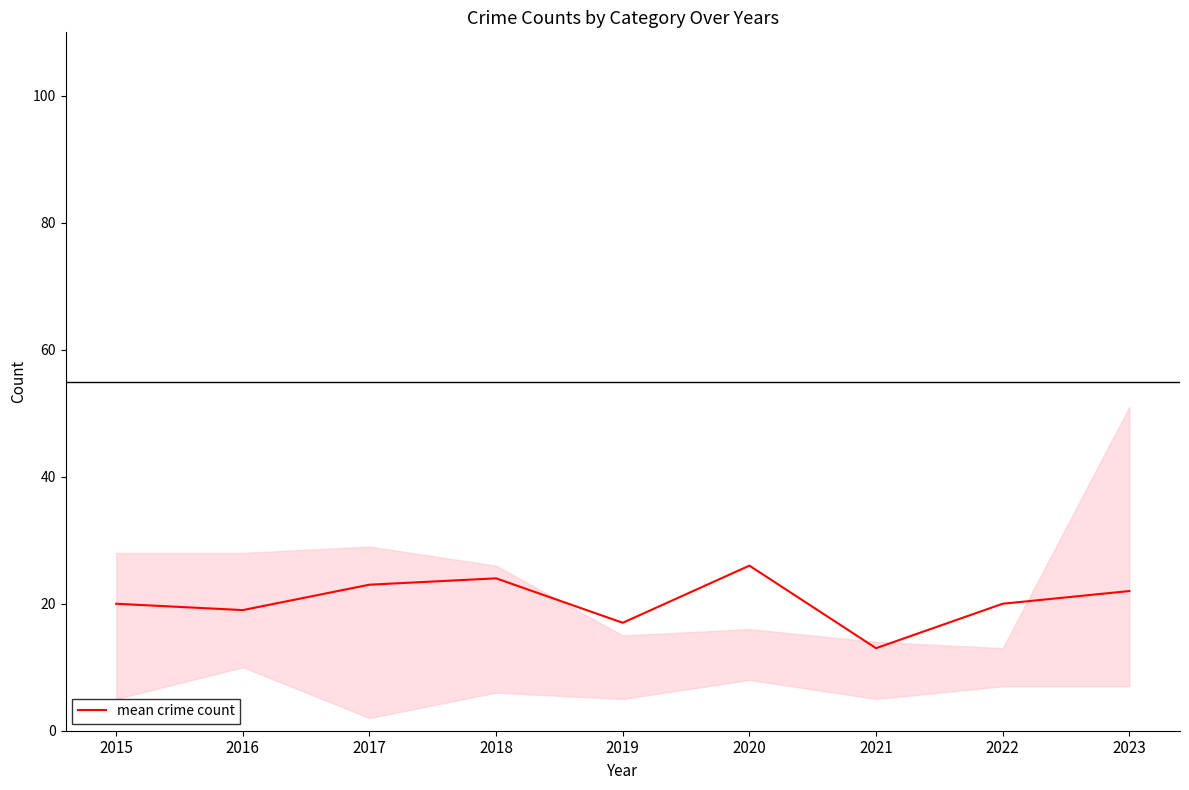

What is the difference between the second highest and second lowest values?

7